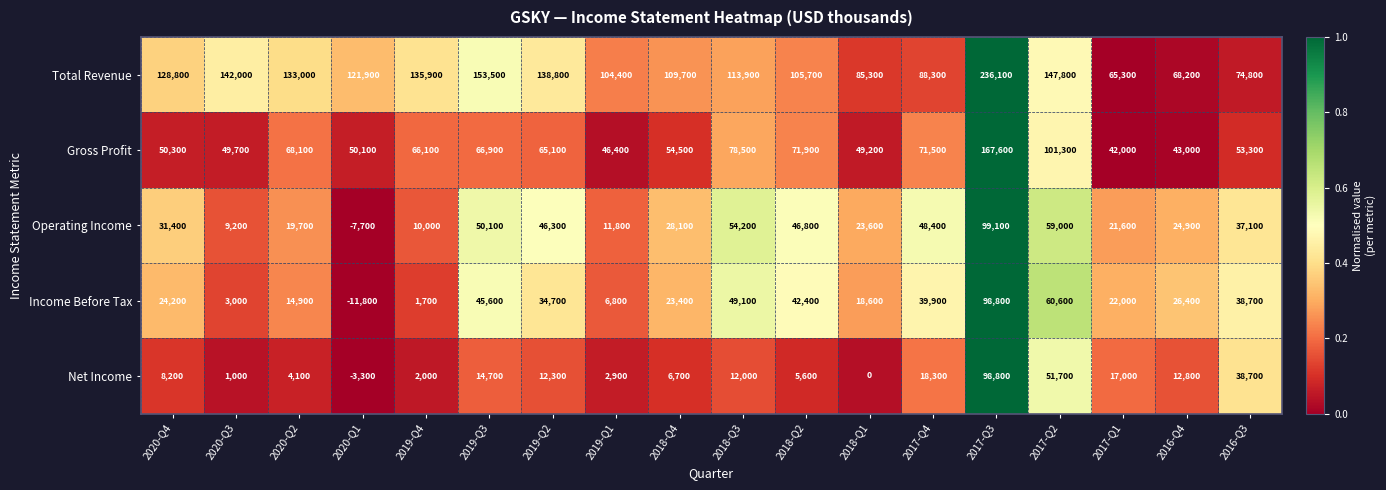

The value of Total Revenue at 2020-Q4 is 45253. True or false?

False